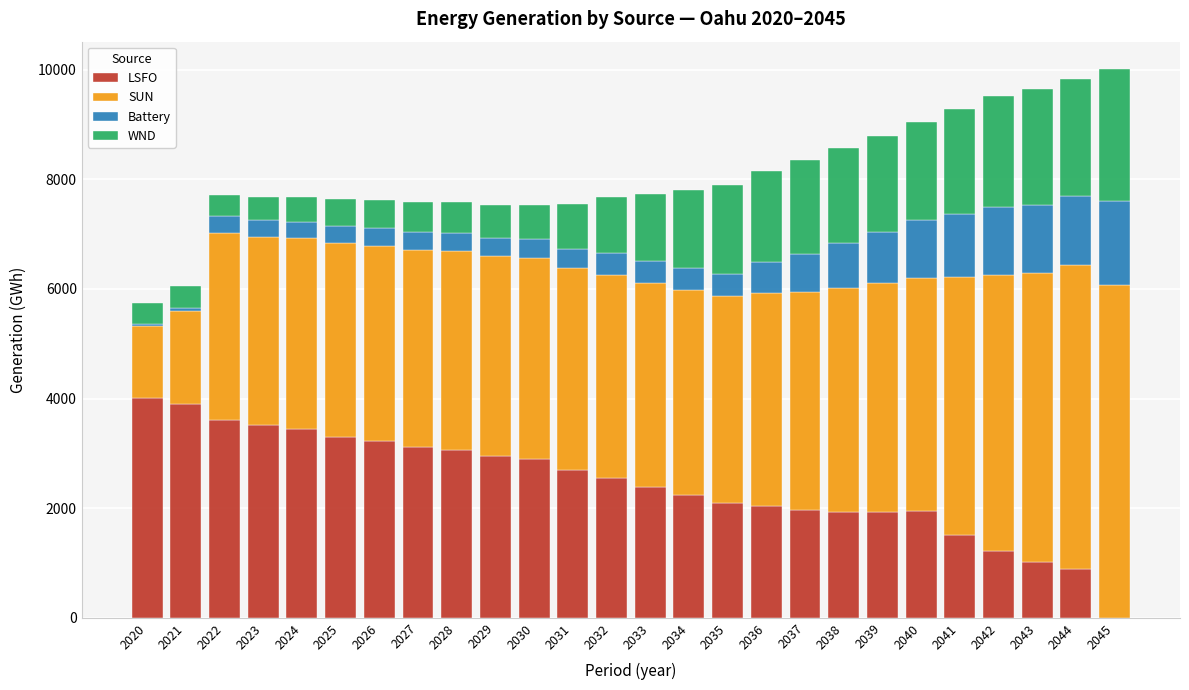

The LSFO series shows 4209.5 at 2032. True or false?

False